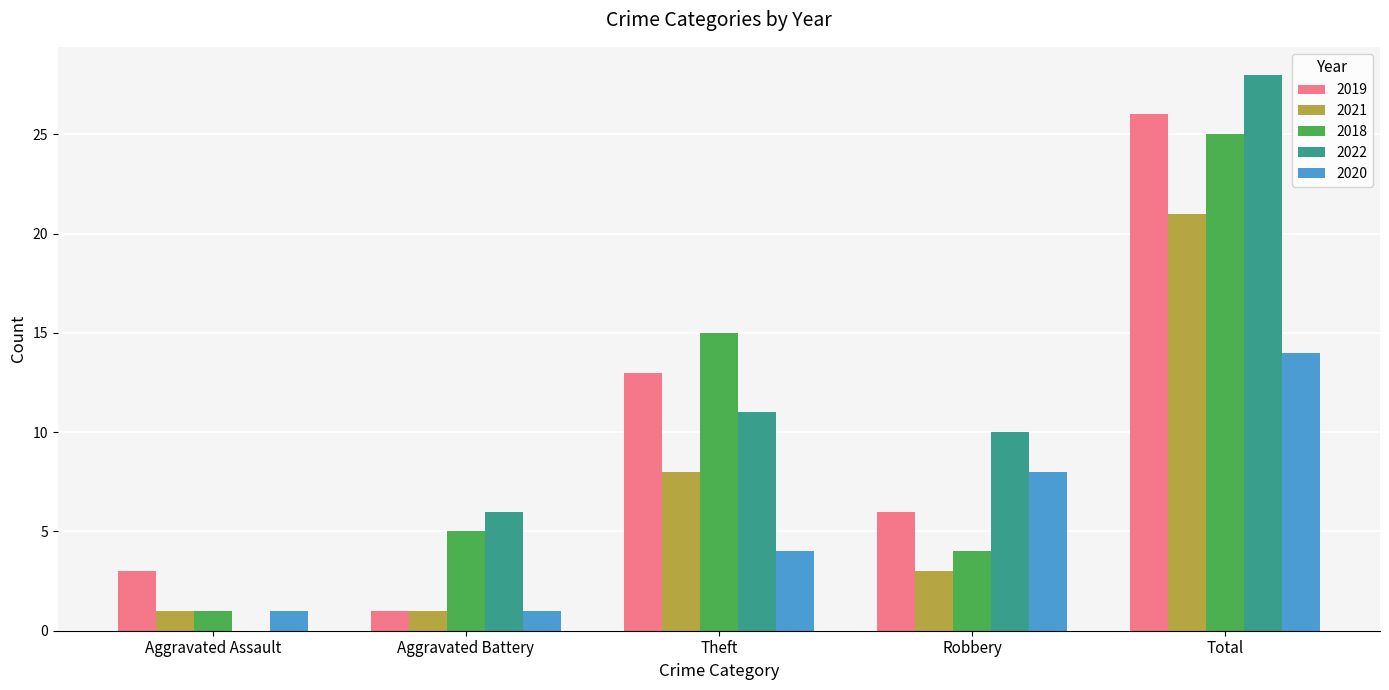

What is the sum of the 2021 values at Aggravated Battery and Robbery?

4